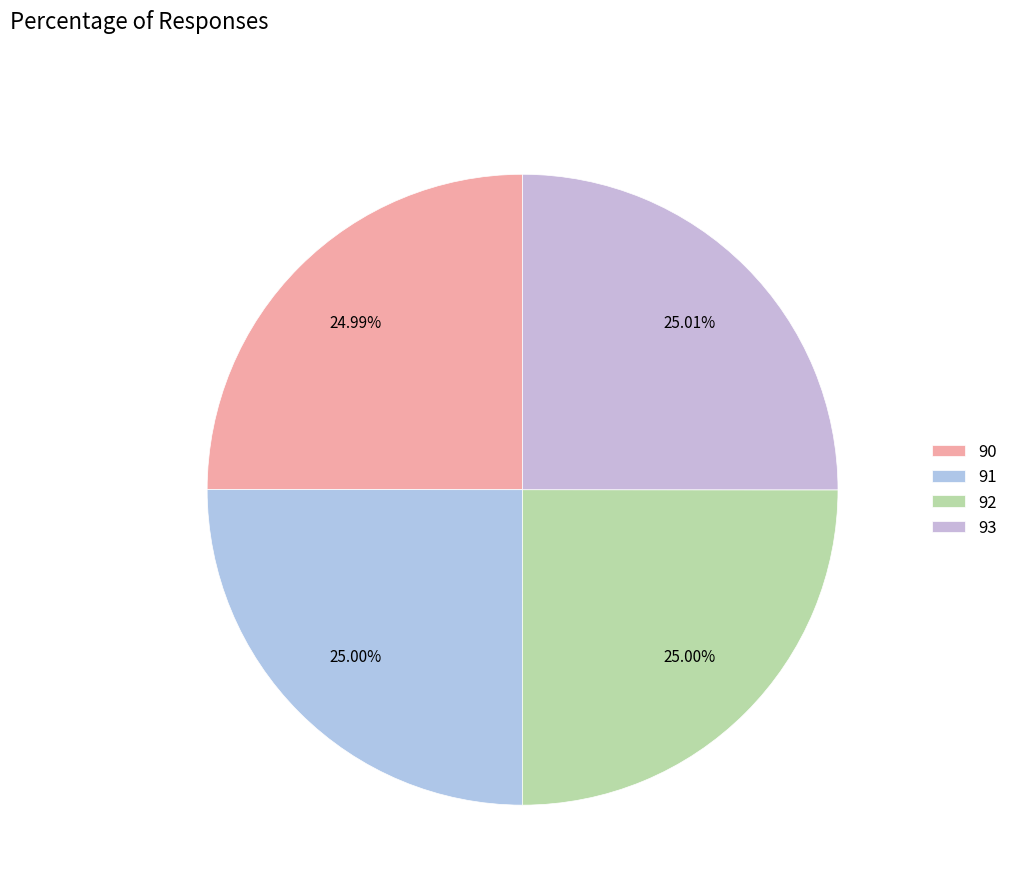

To the nearest percent, what is the average slice percentage?

25%